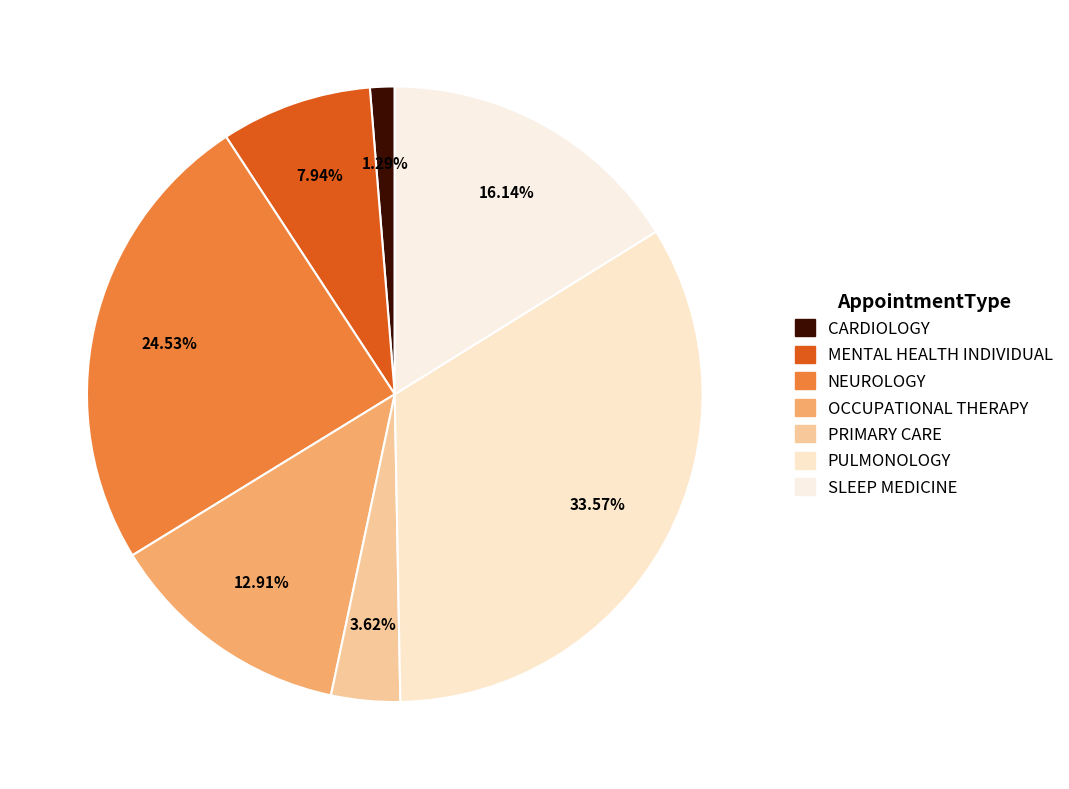

How many slices are in this pie chart?

7